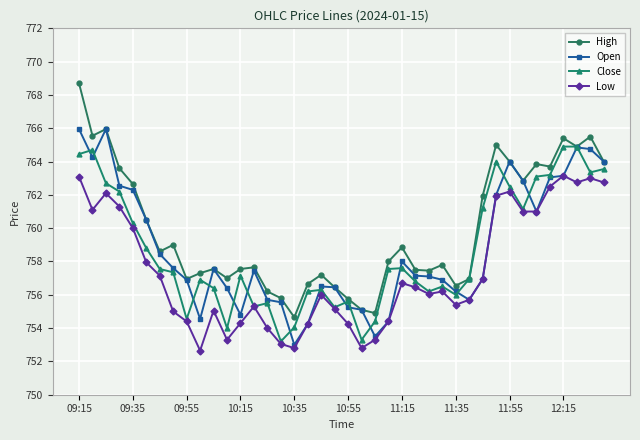

At how many categories does at least one series exceed 767?

1